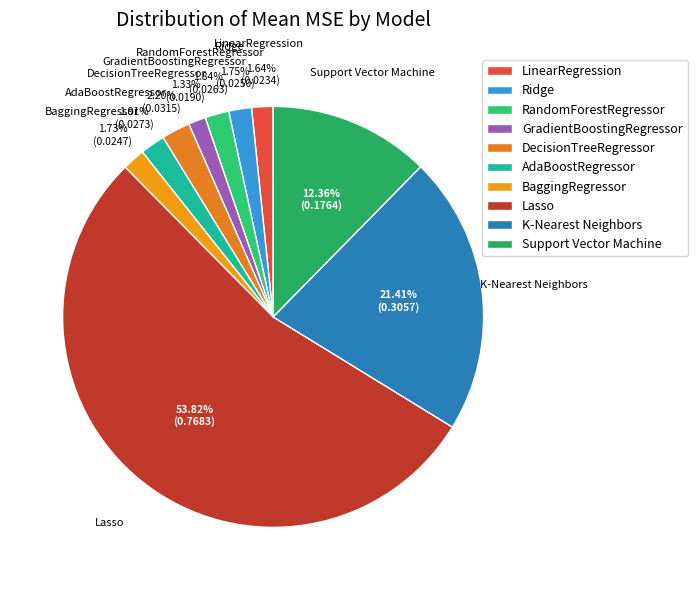

Which category has the biggest portion of the pie?

Lasso